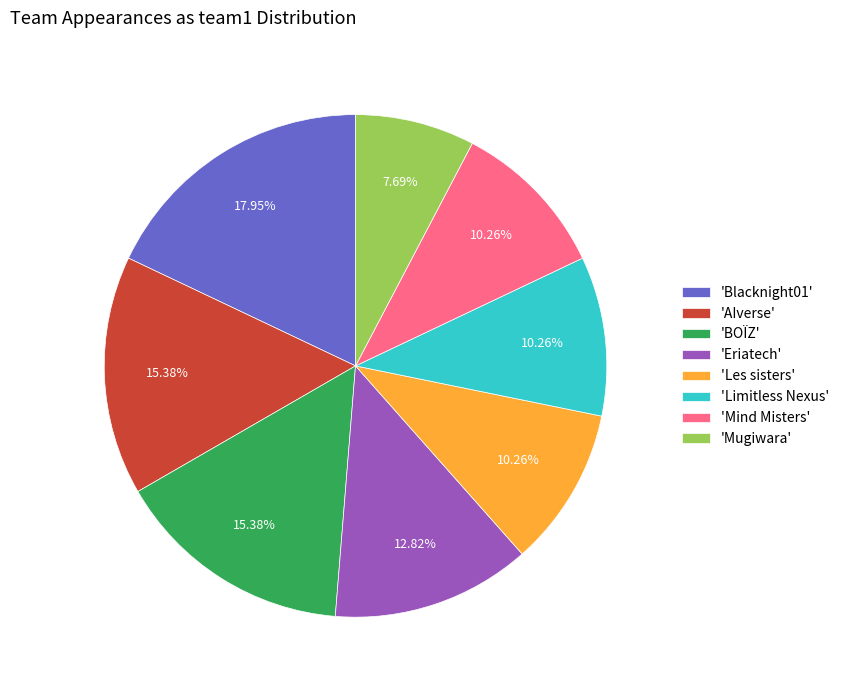

Combined, do 'Mugiwara' and 'Les sisters' account for over 50%?

No